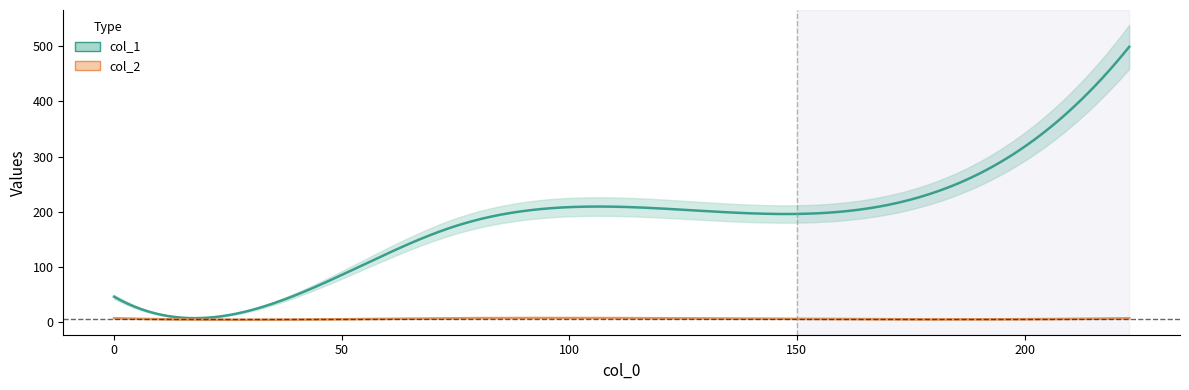

What is the value of the col_1 point at the 4th from the left?

222